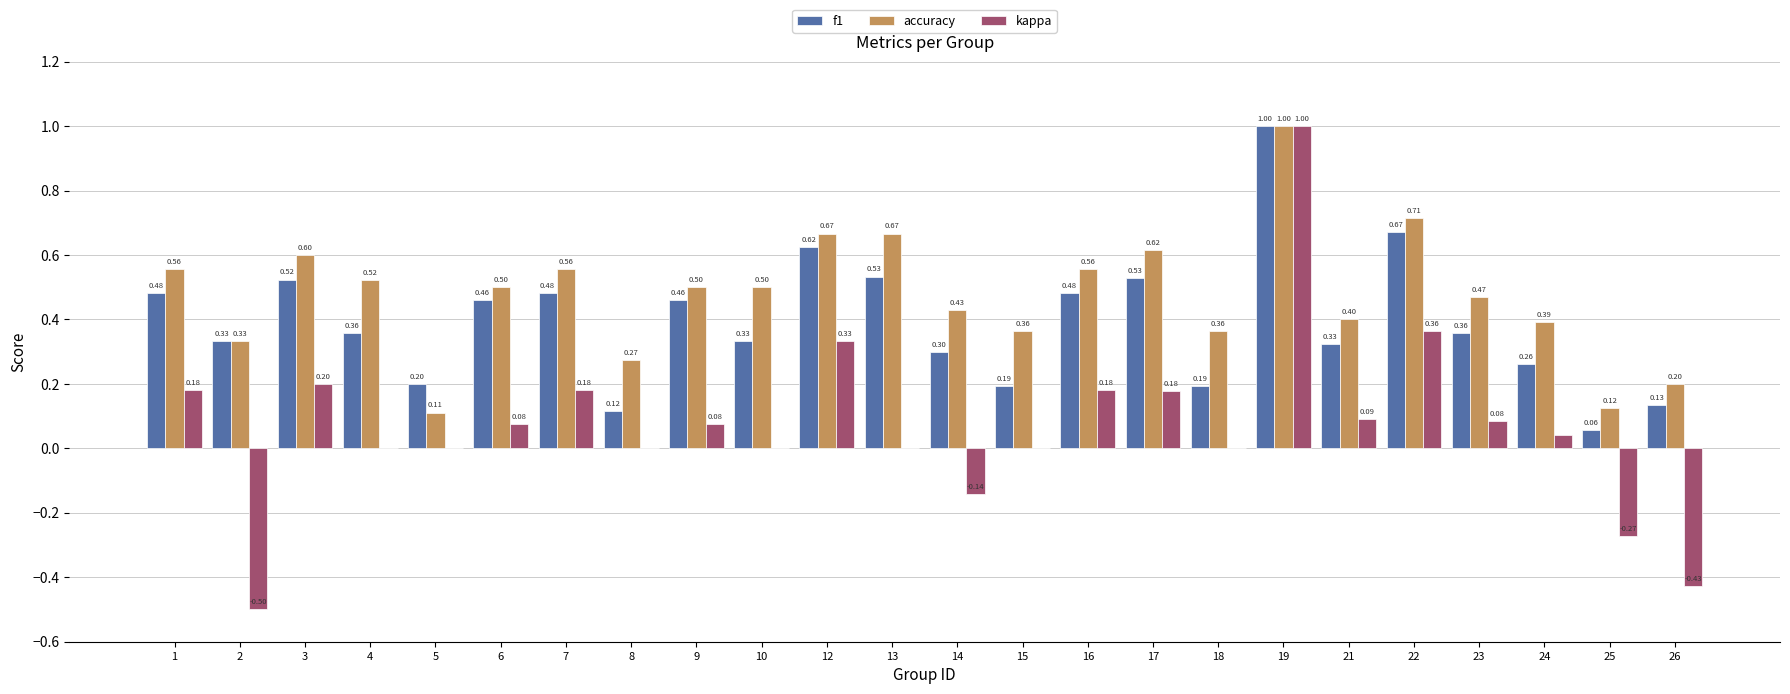

What is the sum of all f1 values?

9.4